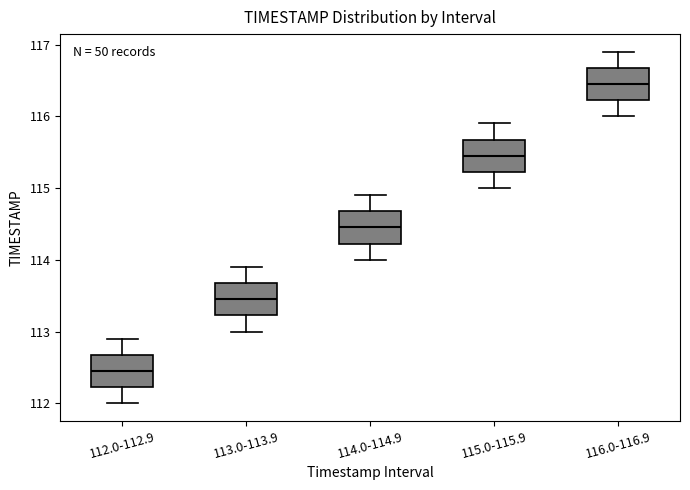

Reading left to right, read every box against the y-axis: the position of its median line, the range the box covers, and the ends of its whiskers. The values are not printed on the chart, so give them approximately, as read against the axis.

112.0-112.9: median 112.5, box 112.2 to 112.7, whiskers 112.0 to 112.9
113.0-113.9: median 113.5, box 113.2 to 113.7, whiskers 113.0 to 113.9
114.0-114.9: median 114.5, box 114.2 to 114.7, whiskers 114.0 to 114.9
115.0-115.9: median 115.5, box 115.2 to 115.7, whiskers 115.0 to 115.9
116.0-116.9: median 116.5, box 116.2 to 116.7, whiskers 116.0 to 116.9